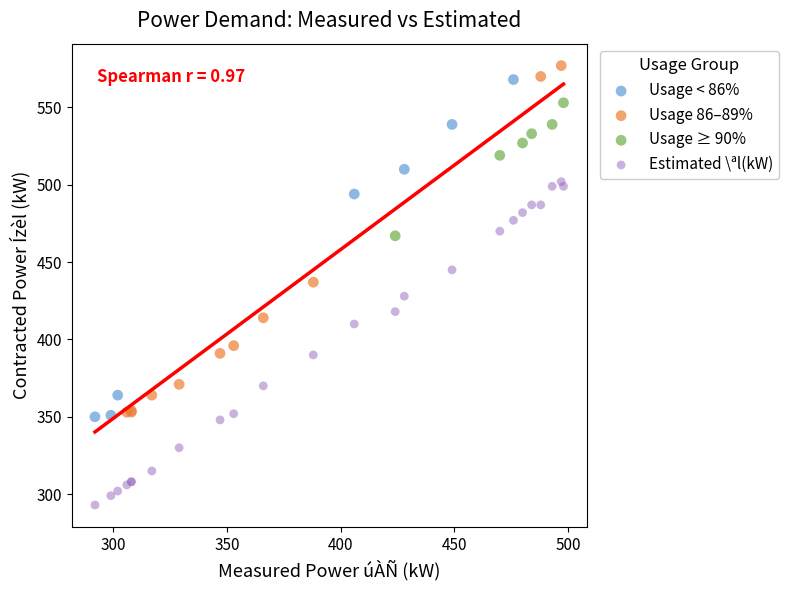

Which series reaches the minimum Y coordinate?

Estimated \ªl(kW)